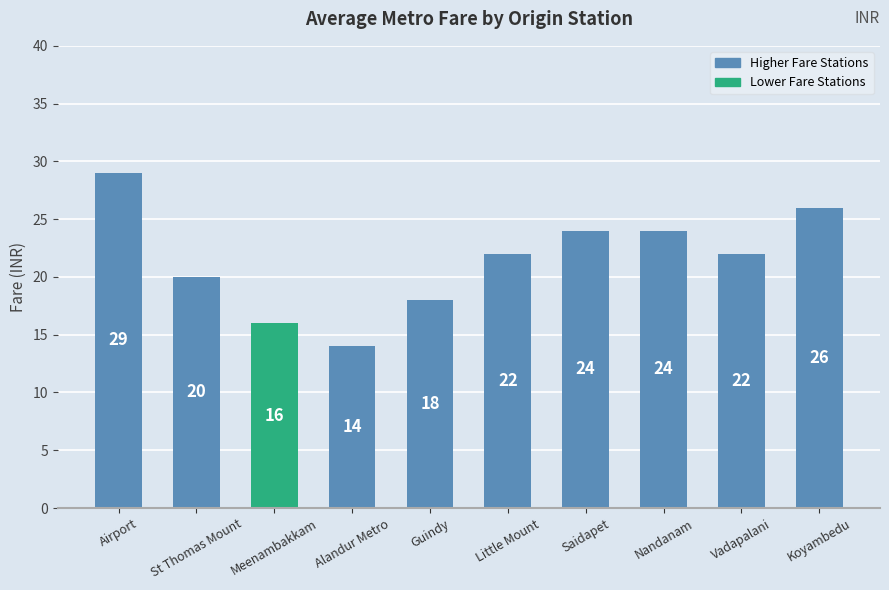

What is the average value?

22